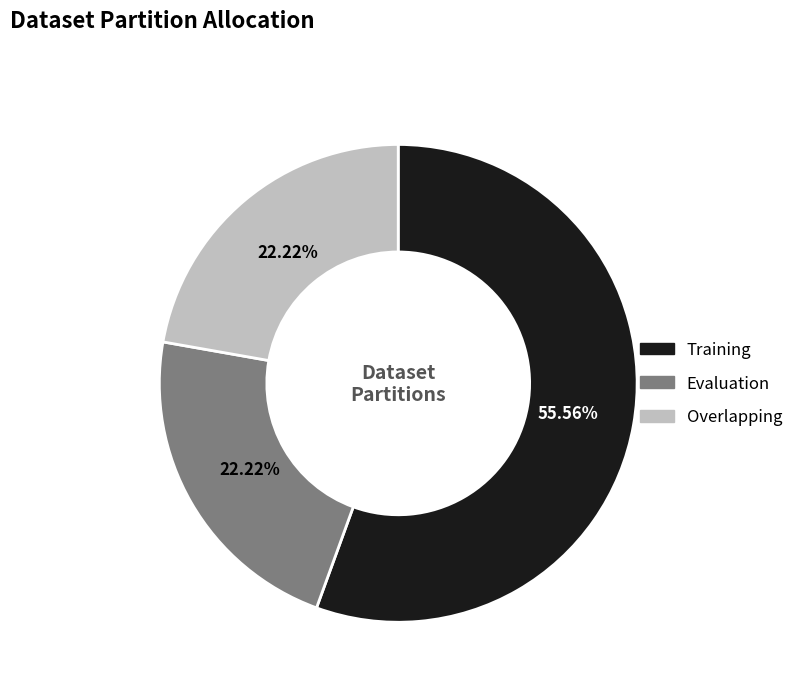

Which has a higher value, Overlapping or Training?

Training